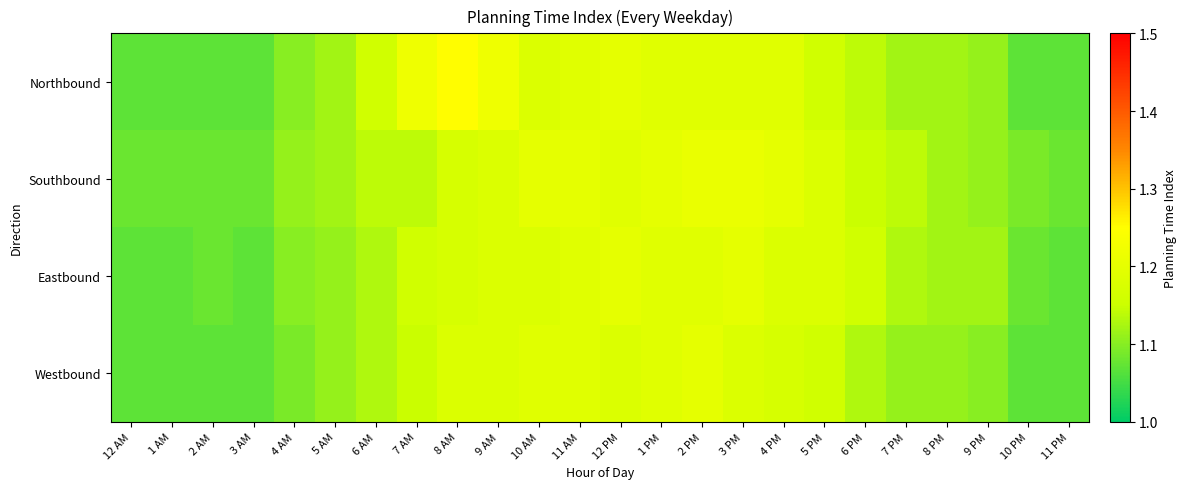

At which category is the sum across all series the highest?

2 PM